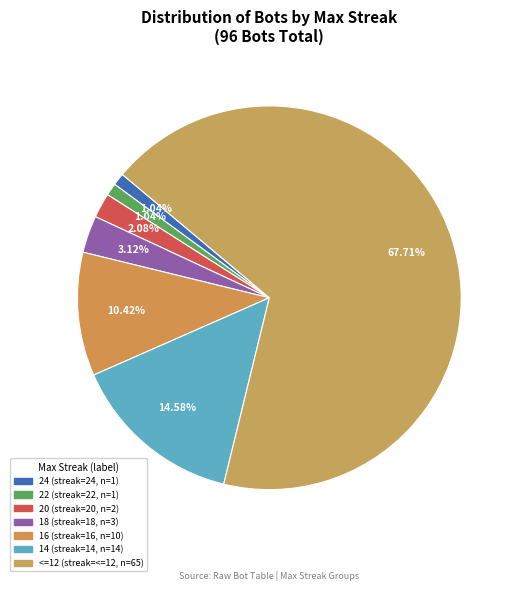

Rank the categories by value from highest to lowest.

<=12, 14, 16, 18, 20, 22, 24